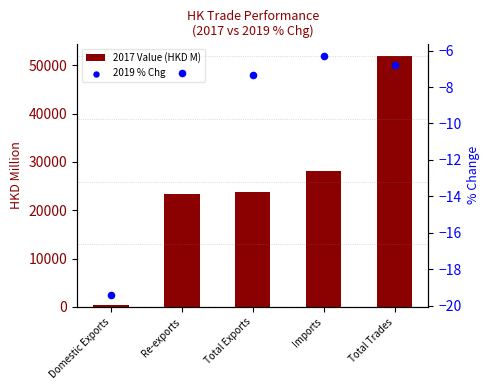

What are all the series names shown in the legend?

2017 Value (HKD M), 2019 % Chg